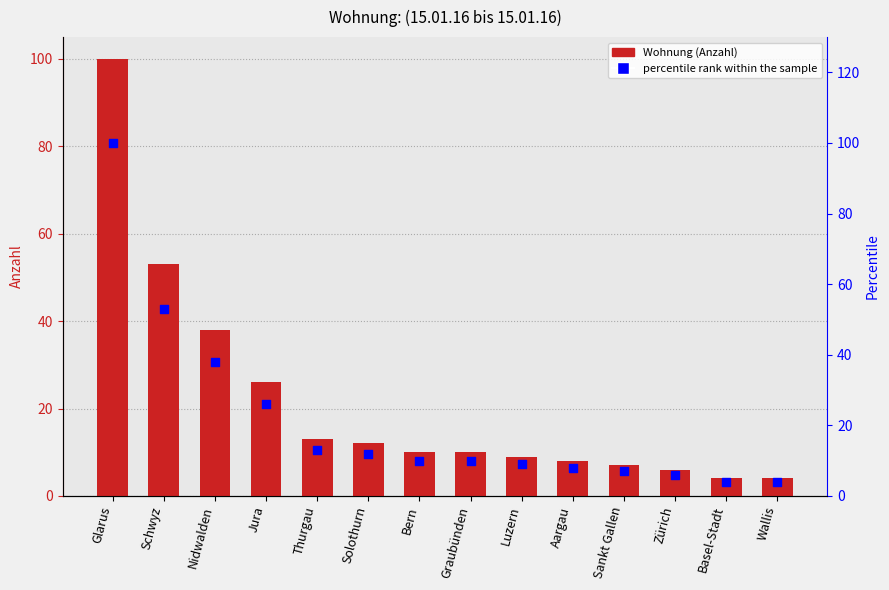

Which series contains the lowest Y value?

Wohnung